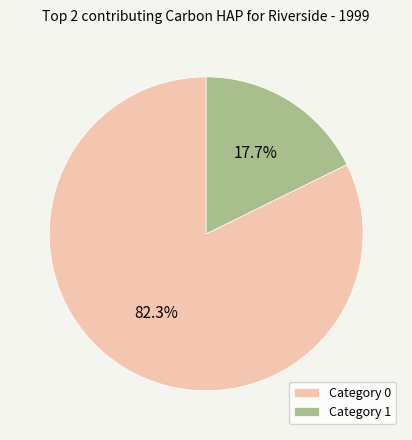

Combined, do Category 1 and Category 0 account for over 50%?

Yes